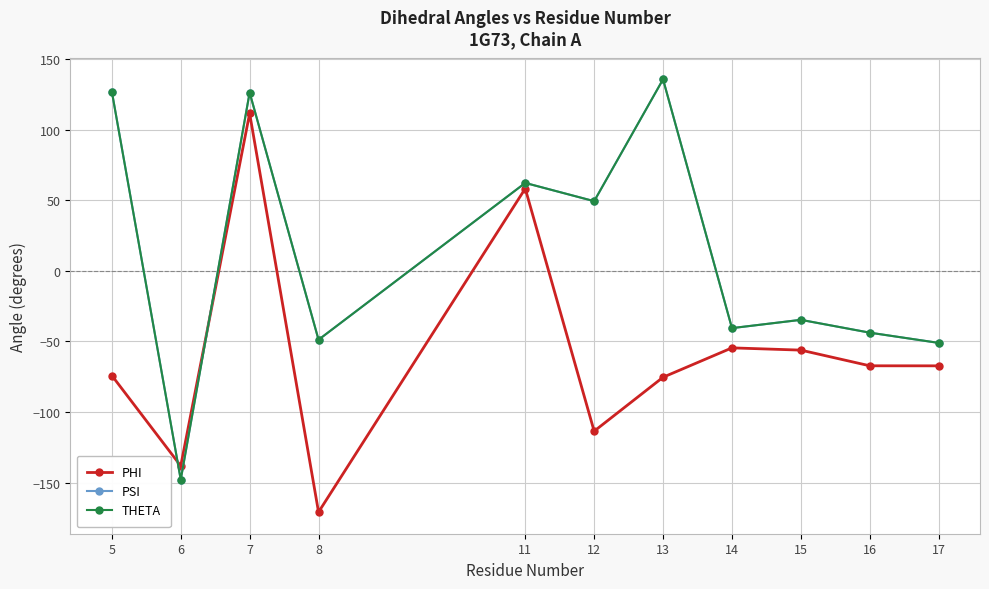

Reading left to right, extract all data points from this chart.

PHI: -74.2	-138.2	111.4	-170.8	58.2	-113.6	-75.4	-54.6	-56.2	-67.3	-67.3
PSI: 126.9	-147.9	126.1	-48.8	62.2	49.3	135.5	-40.6	-34.7	-43.8	-51.1
THETA: 126.9	-147.9	126.1	-48.8	62.2	49.3	135.5	-40.6	-34.7	-43.8	-51.1